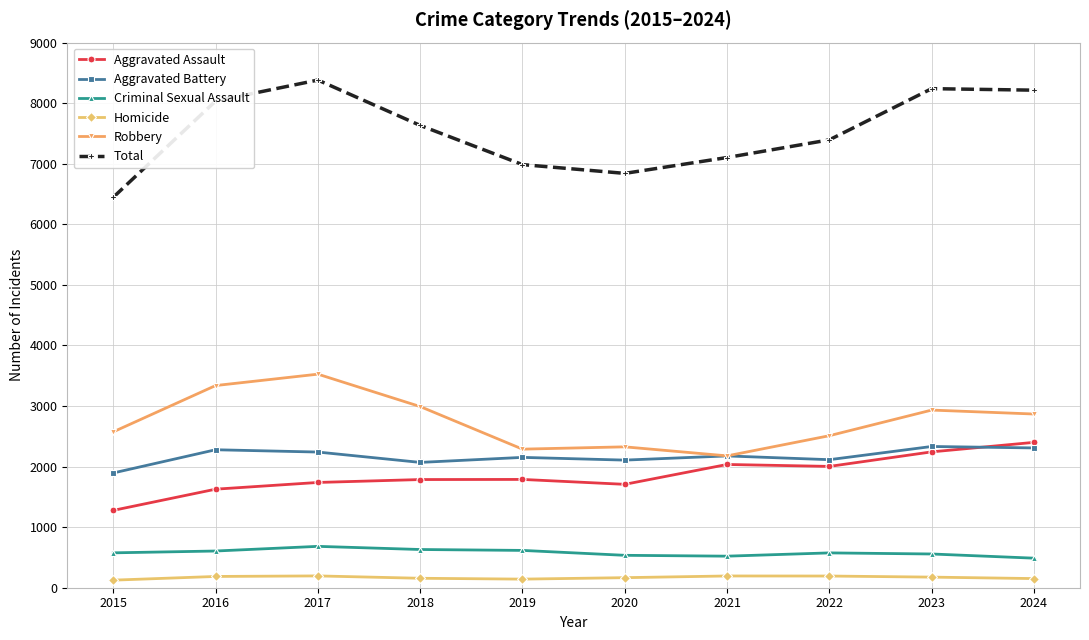

In Total, how many points are lower than both neighbors (excluding endpoints)?

1